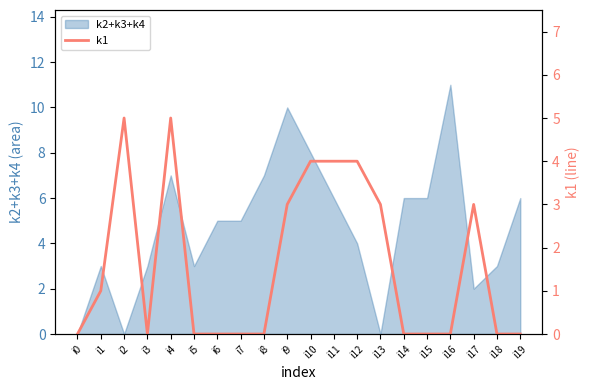

What is the value of the 18th point from the left?

3